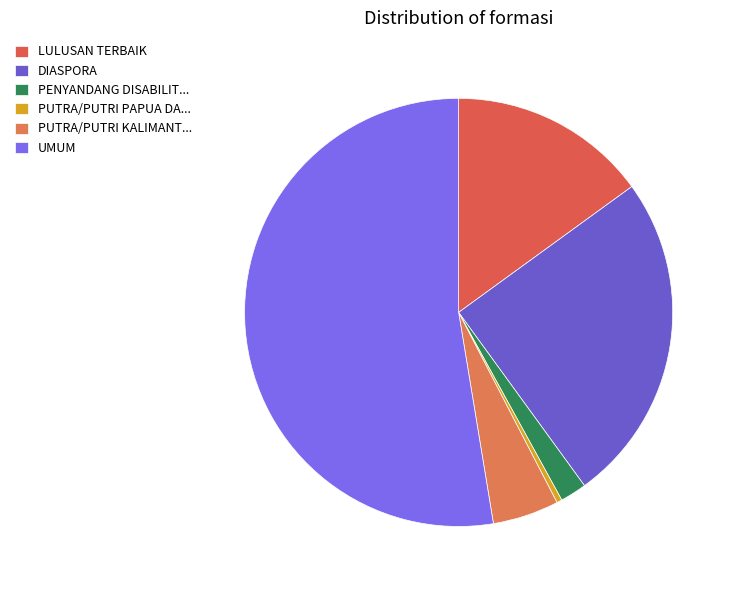

Is there any slice that represents more than half of the pie?

Yes